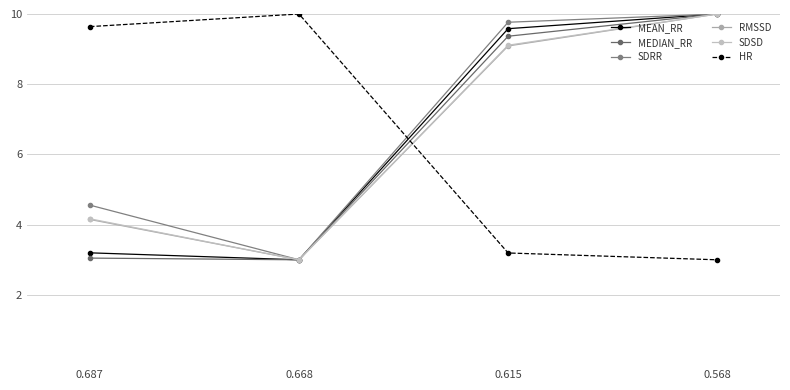

At 0.568, list the series in order from smallest to largest.

HR, MEAN_RR, MEDIAN_RR, SDRR, RMSSD, SDSD